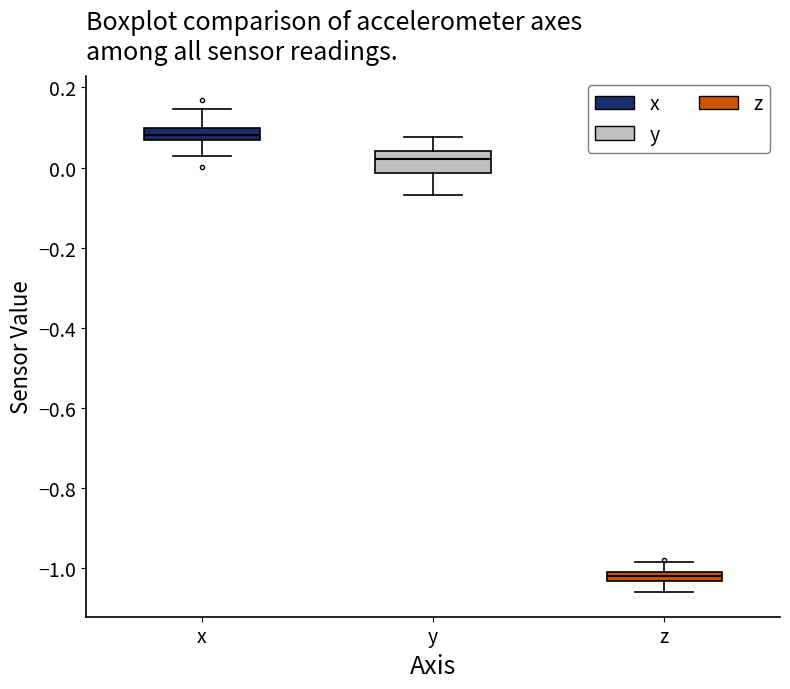

Which box has the lowest median line?

z